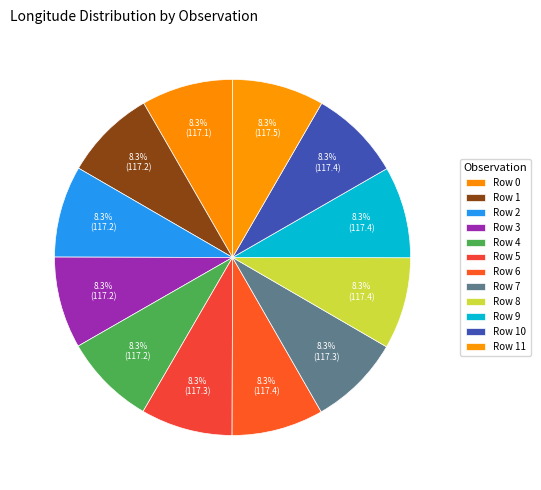

How many segments does this pie chart have?

12